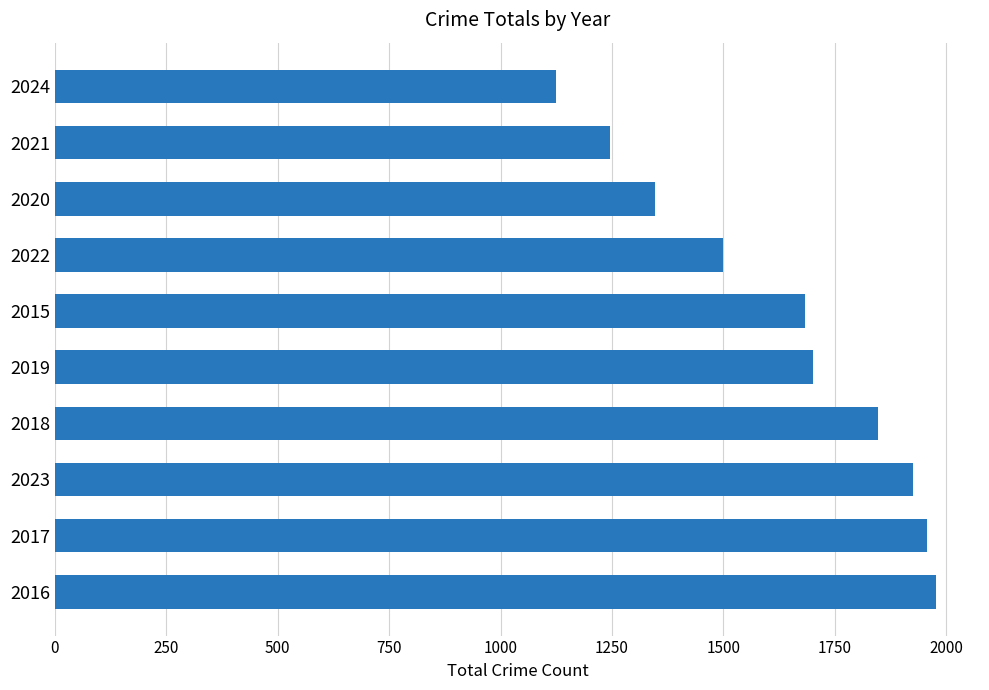

Rank the categories by value from lowest to highest.

2024, 2021, 2020, 2022, 2015, 2019, 2018, 2023, 2017, 2016